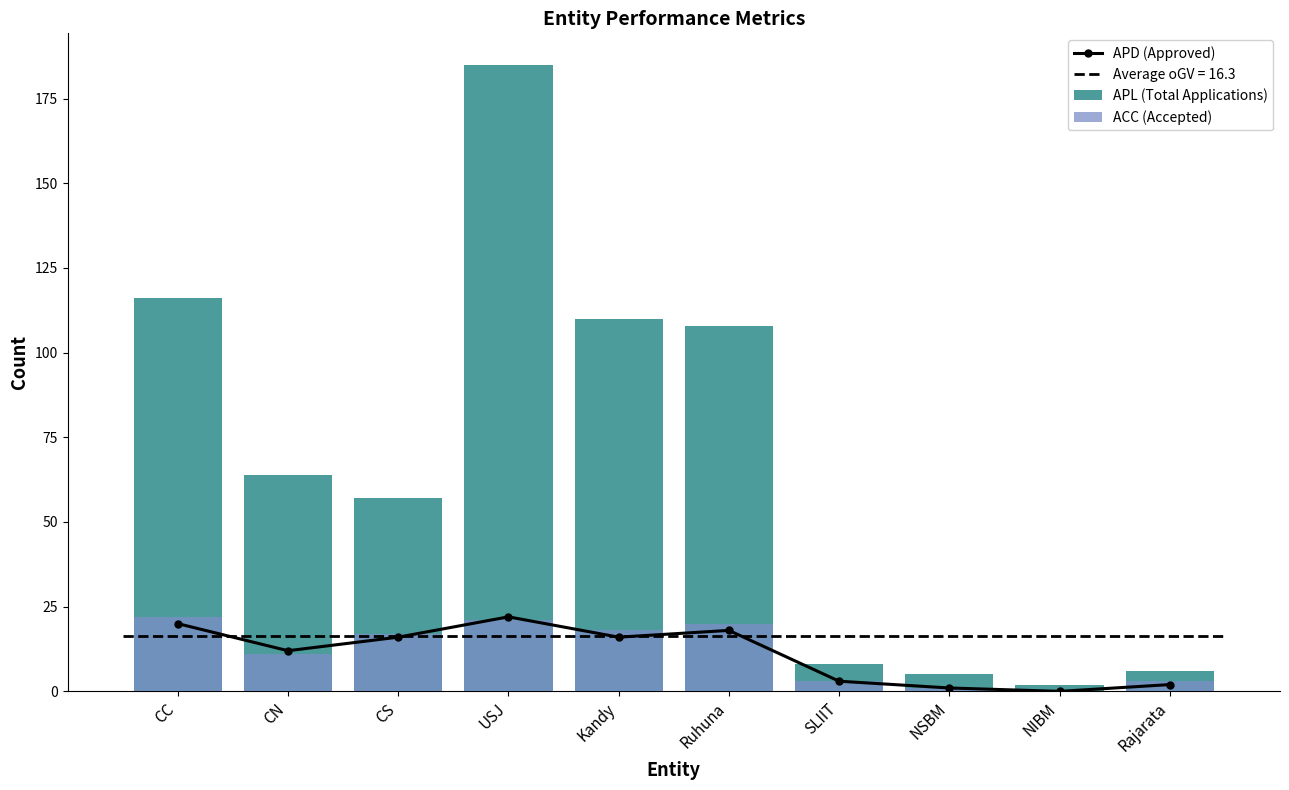

Between Ruhuna and CC, which is larger?

CC